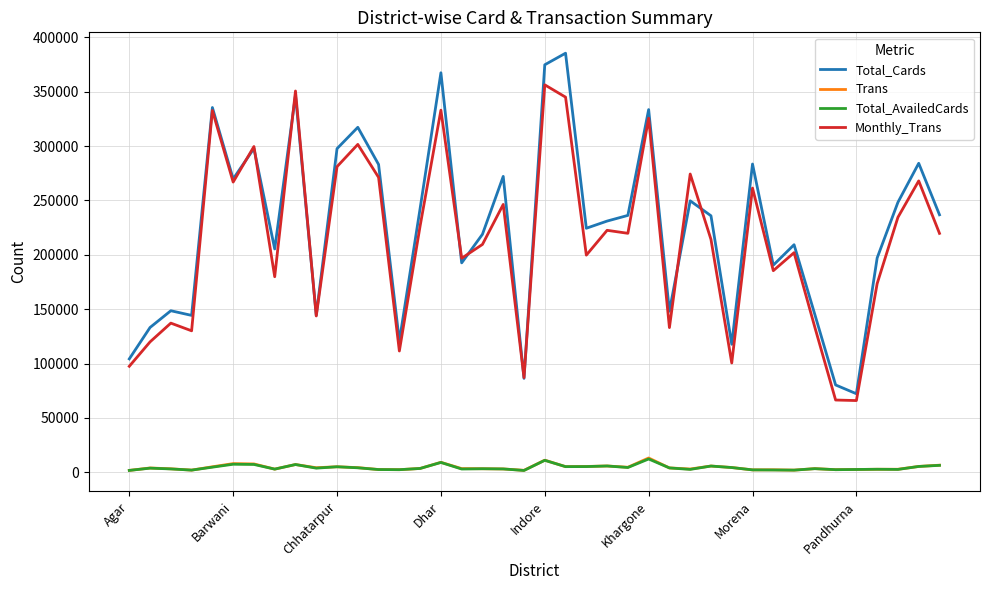

Which series has the widest spread of values?

Total_Cards